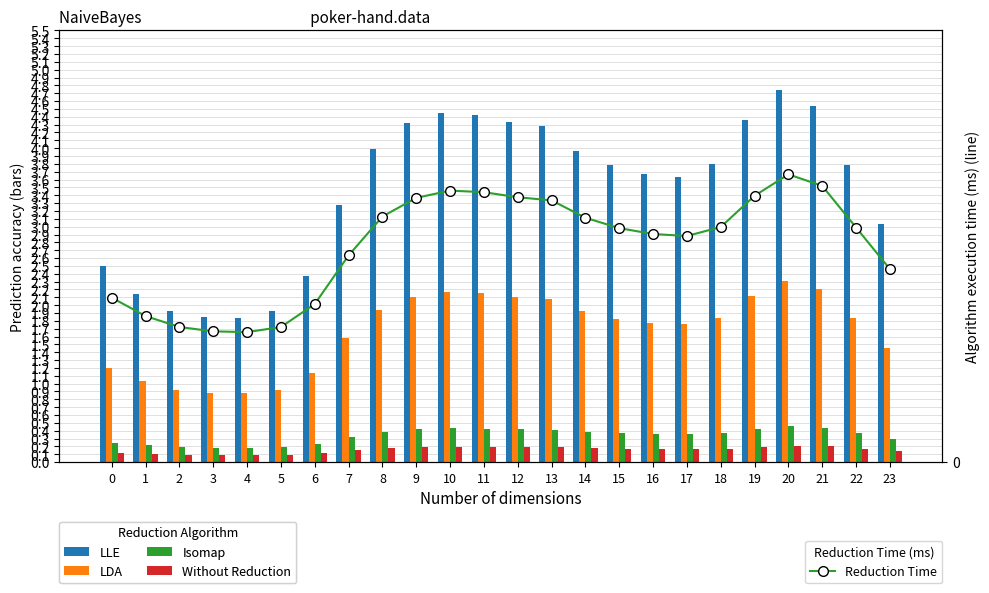

Reading right to left, extract all data points from this chart.

LLE: 3.0	3.8	4.5	4.7	4.4	3.8	3.6	3.7	3.8	4.0	4.3	4.3	4.4	4.5	4.3	4.0	3.3	2.4	1.9	1.8	1.8	1.9	2.1	2.5
LDA: 1.5	1.8	2.2	2.3	2.1	1.8	1.8	1.8	1.8	1.9	2.1	2.1	2.1	2.2	2.1	1.9	1.6	1.1	0.9	0.9	0.9	0.9	1.0	1.2
Isomap: 0.3	0.4	0.4	0.5	0.4	0.4	0.4	0.4	0.4	0.4	0.4	0.4	0.4	0.4	0.4	0.4	0.3	0.2	0.2	0.2	0.2	0.2	0.2	0.2
Without Reduction: 0.1	0.2	0.2	0.2	0.2	0.2	0.2	0.2	0.2	0.2	0.2	0.2	0.2	0.2	0.2	0.2	0.1	0.1	0.1	0.1	0.1	0.1	0.1	0.1
Reduction Time: 3.3	4.0	4.7	4.9	4.5	4.0	3.8	3.9	4.0	4.1	4.4	4.5	4.6	4.6	4.5	4.1	3.5	2.7	2.3	2.2	2.2	2.3	2.5	2.8